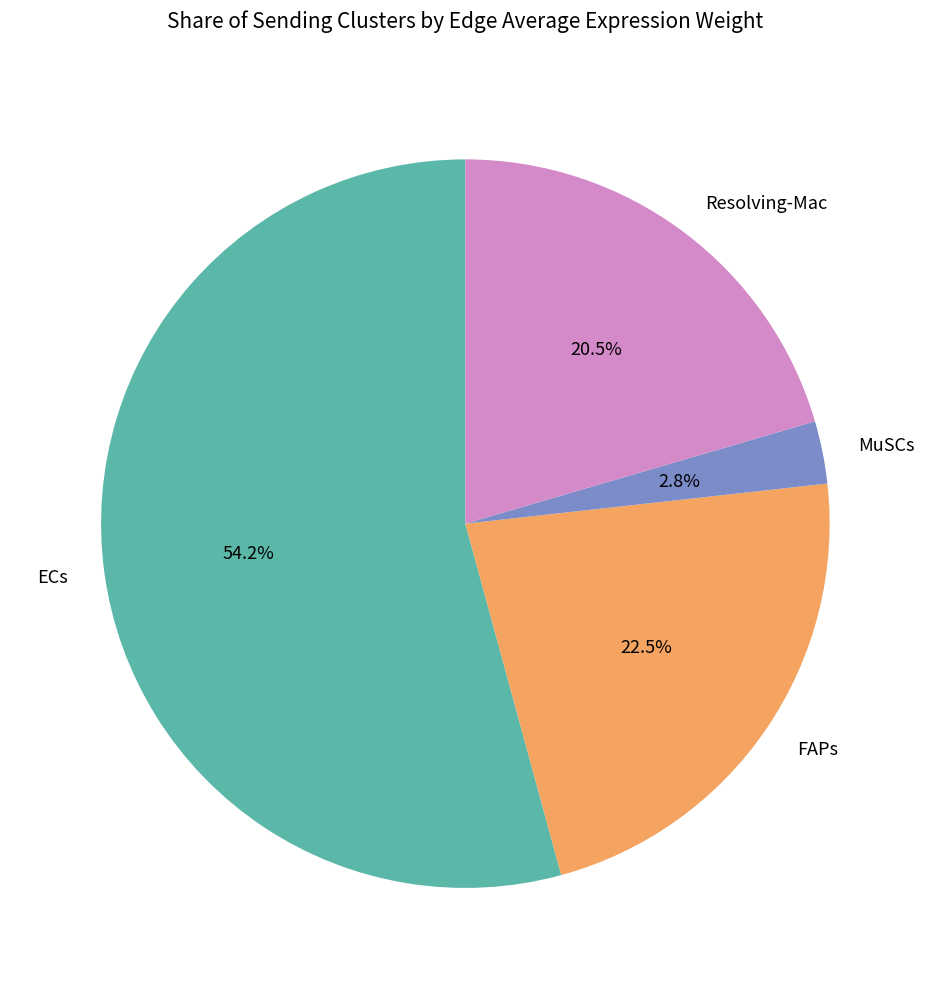

Combined, what portion of the pie is MuSCs and ECs?

57.0%